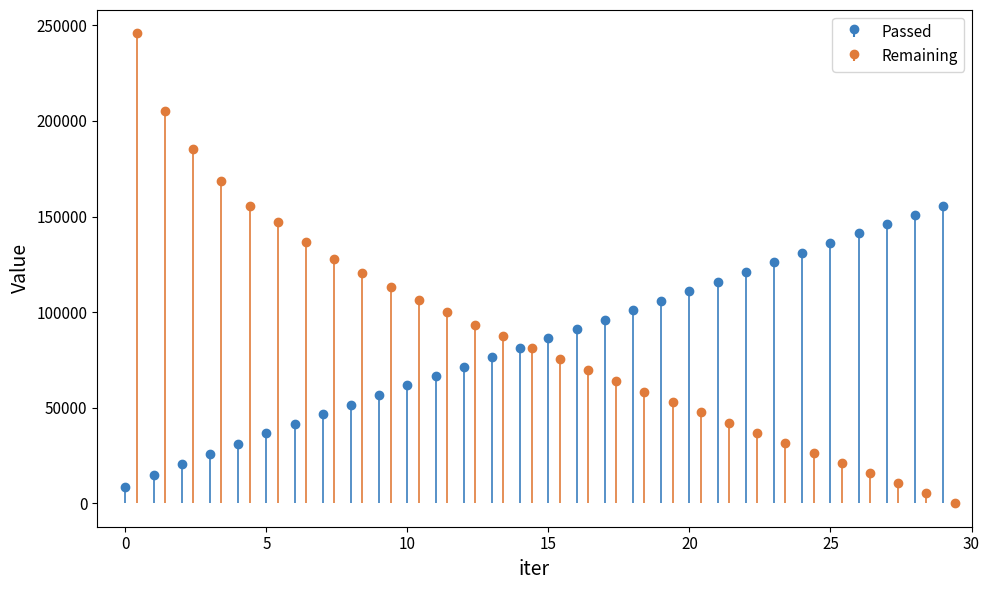

How many bars are there in total?

60